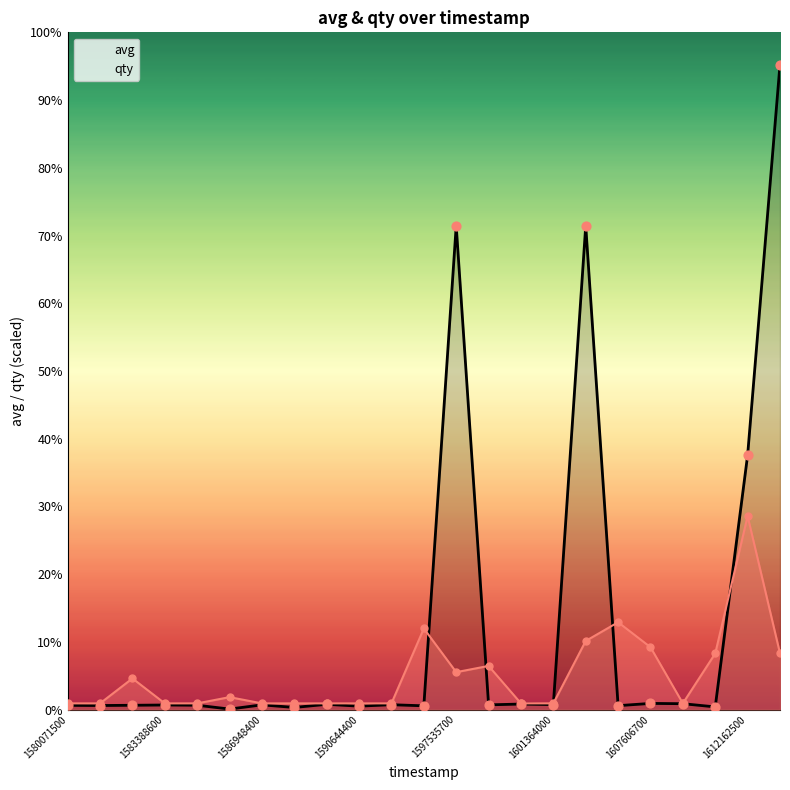

Which series contains the lowest Y value?

avg